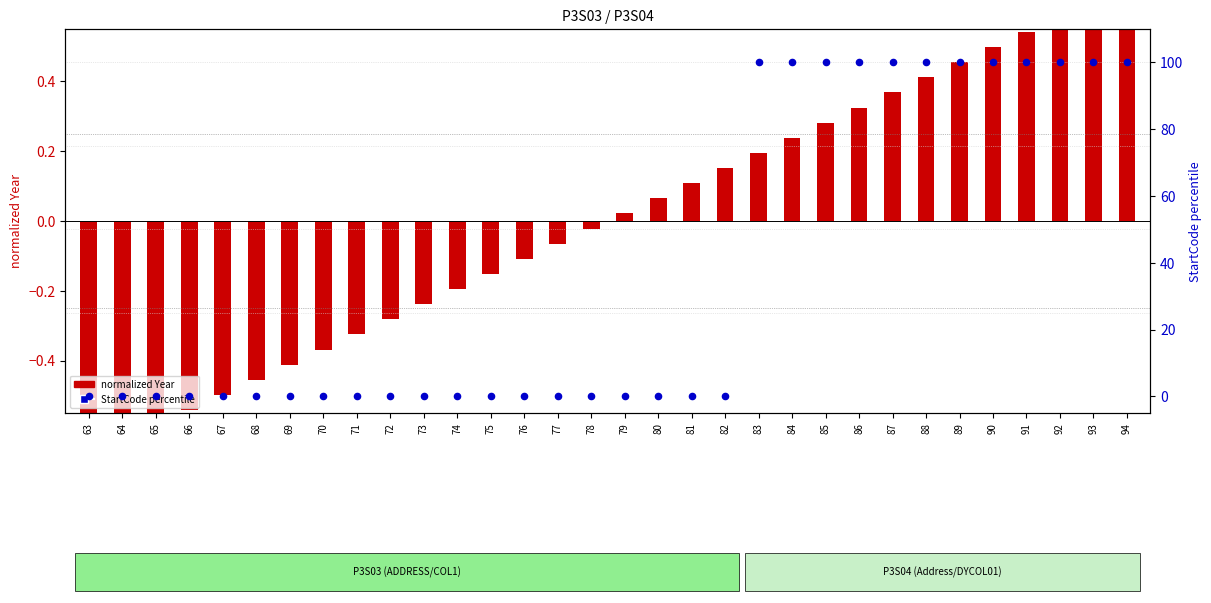

Which series has the largest total across all categories?

StartCode percentile